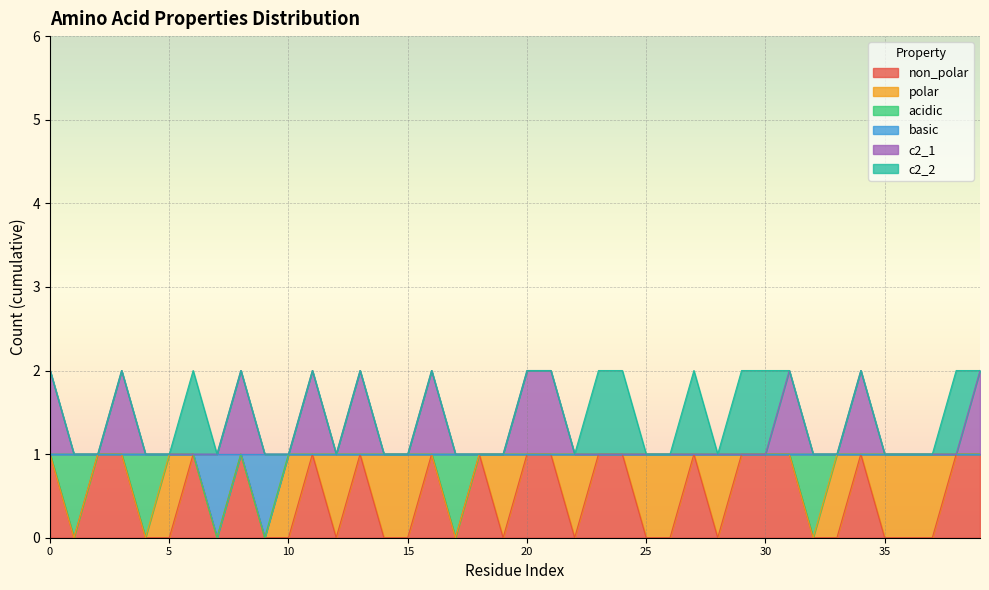

Which series has the largest total across all categories?

c2_1